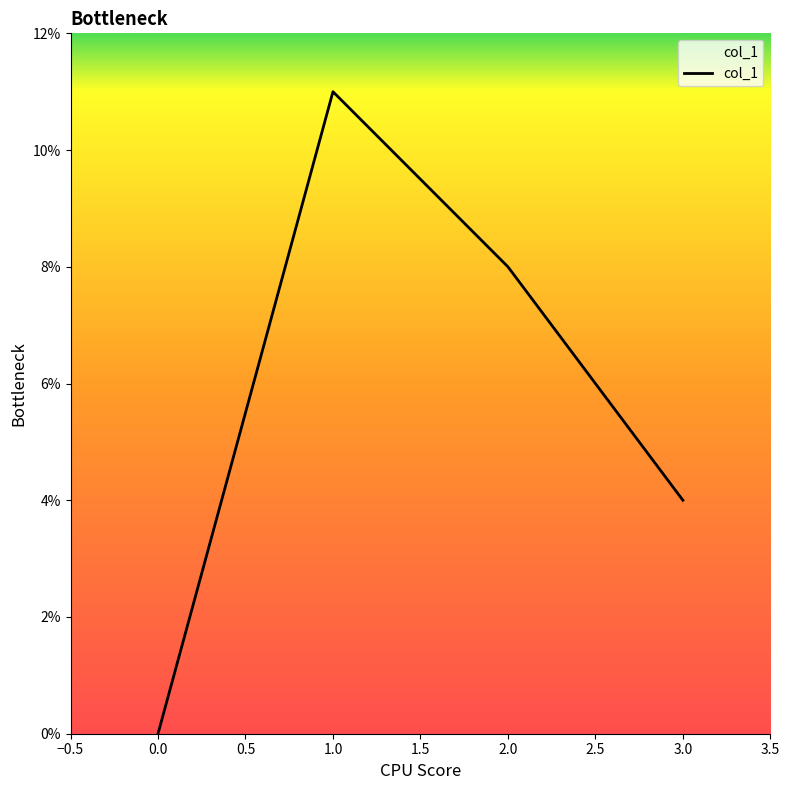

Is this an area chart (filled region under the line)?

Yes